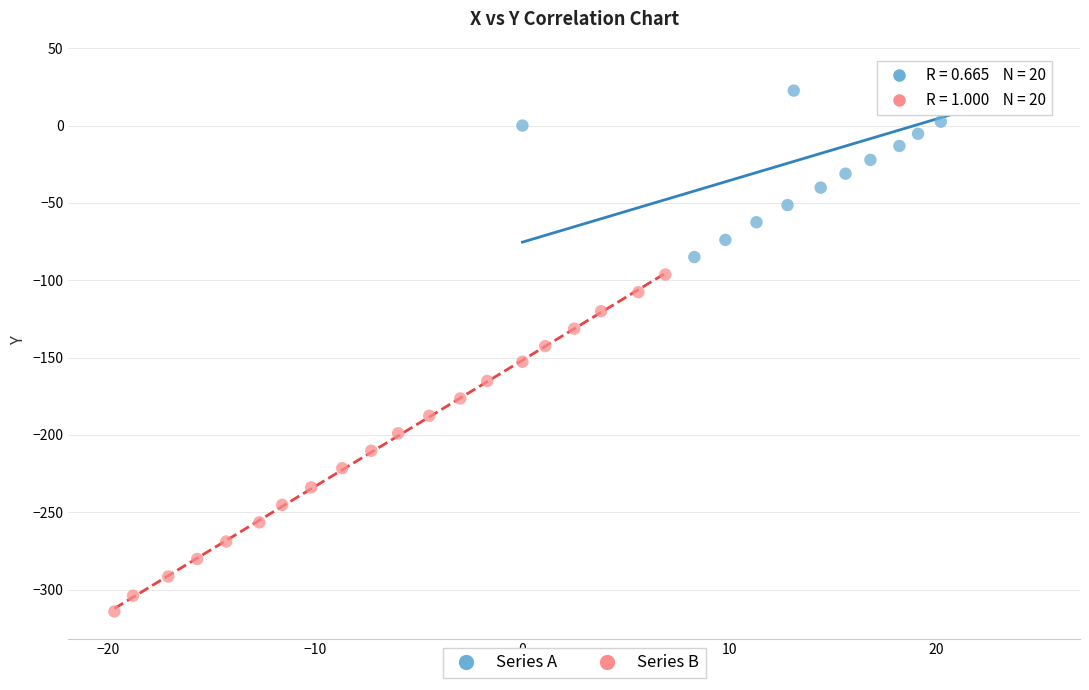

What are all the series names shown in the legend?

Series A, Series B